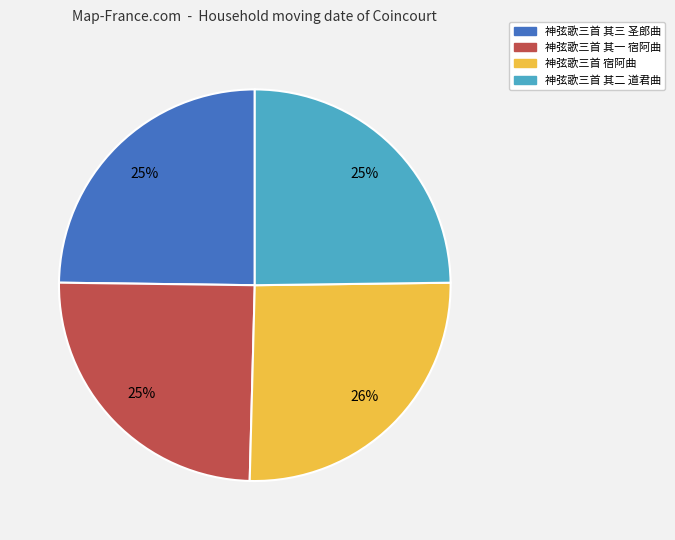

To the nearest percent, what portion does 神弦歌三首 其三 圣郎曲 represent?

25%